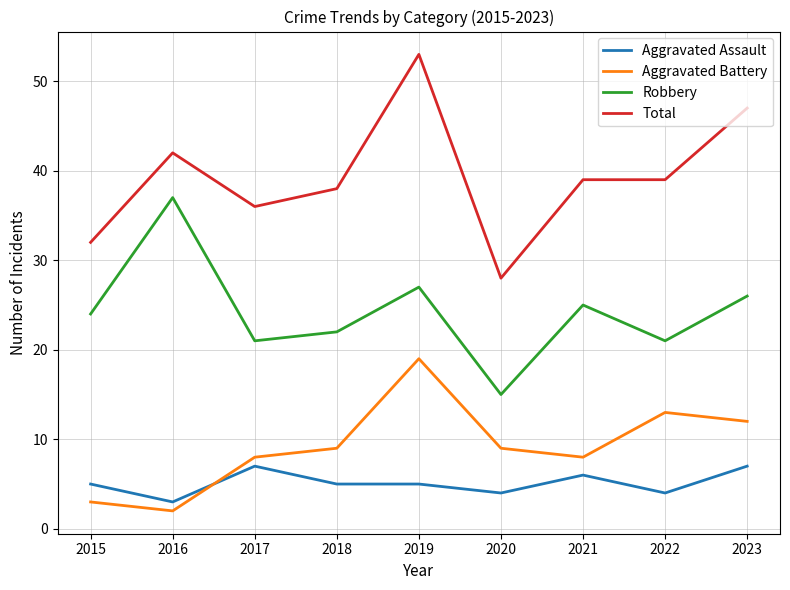

Is the value of Aggravated Battery at 2020 greater than the value of Aggravated Assault at 2015?

Yes